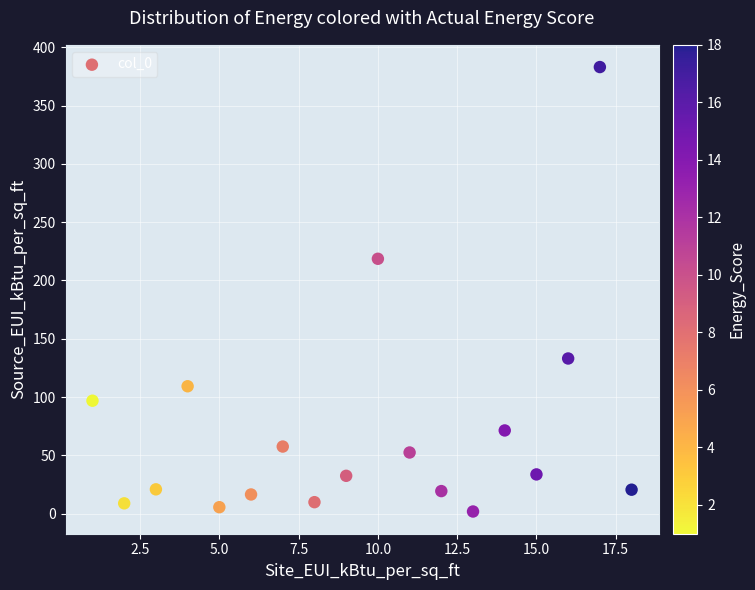

What is the range of Y values (max minus min)?

381.1